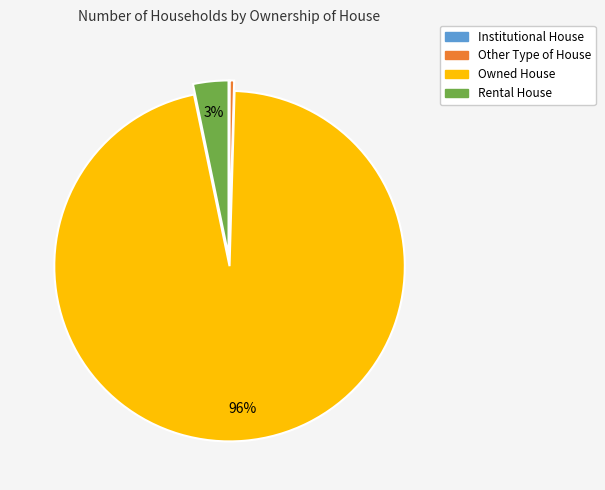

Which slice is the largest?

Owned House